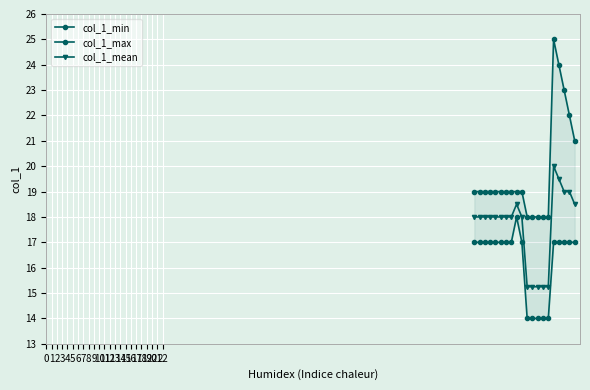

True or false: col_1_mean has more than 0 interior local peaks.

True